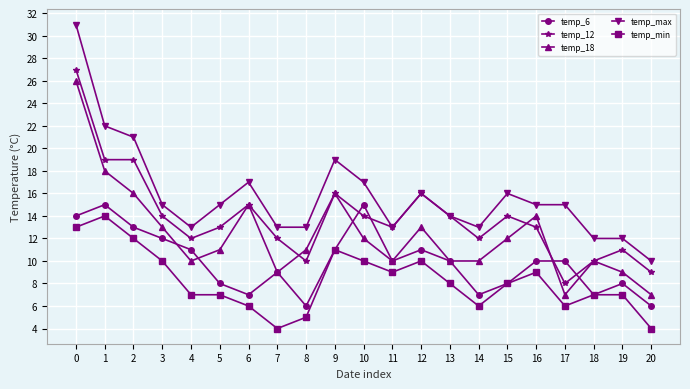

What is the spread (max minus min) of values at 9?

8